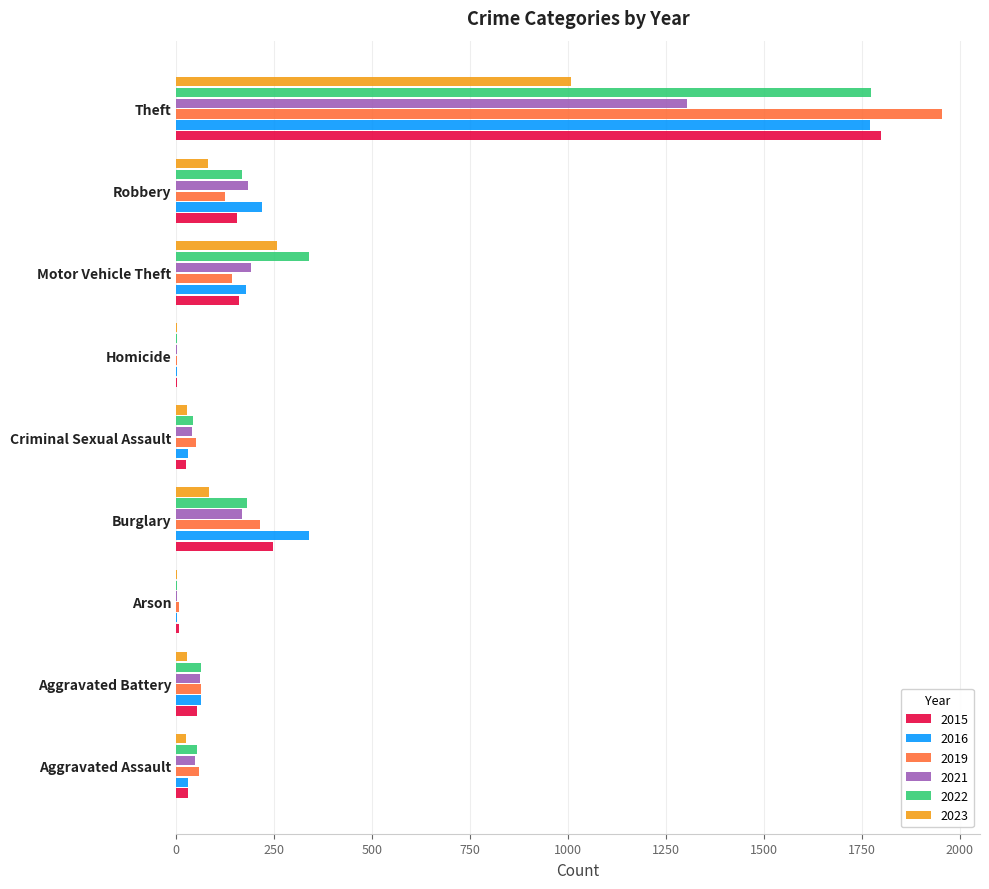

What is the total value across all series at Burglary?

1230